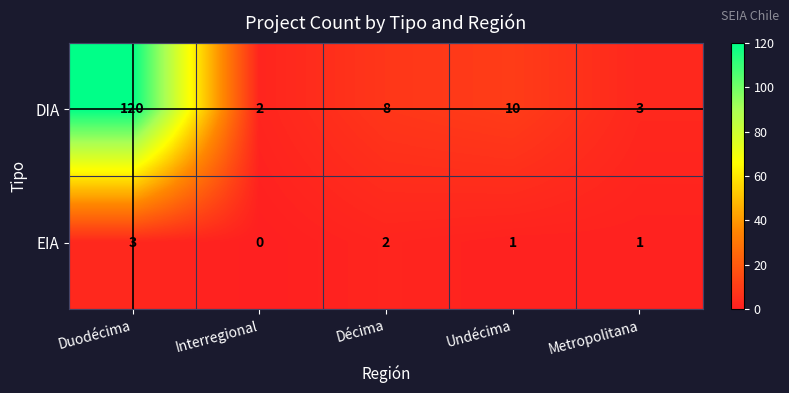

Reading left to right, extract all data points from this chart.

DIA: Duodécima=120	Interregional=2	Décima=8	Undécima=10	Metropolitana=3
EIA: Duodécima=3	Interregional=0	Décima=2	Undécima=1	Metropolitana=1